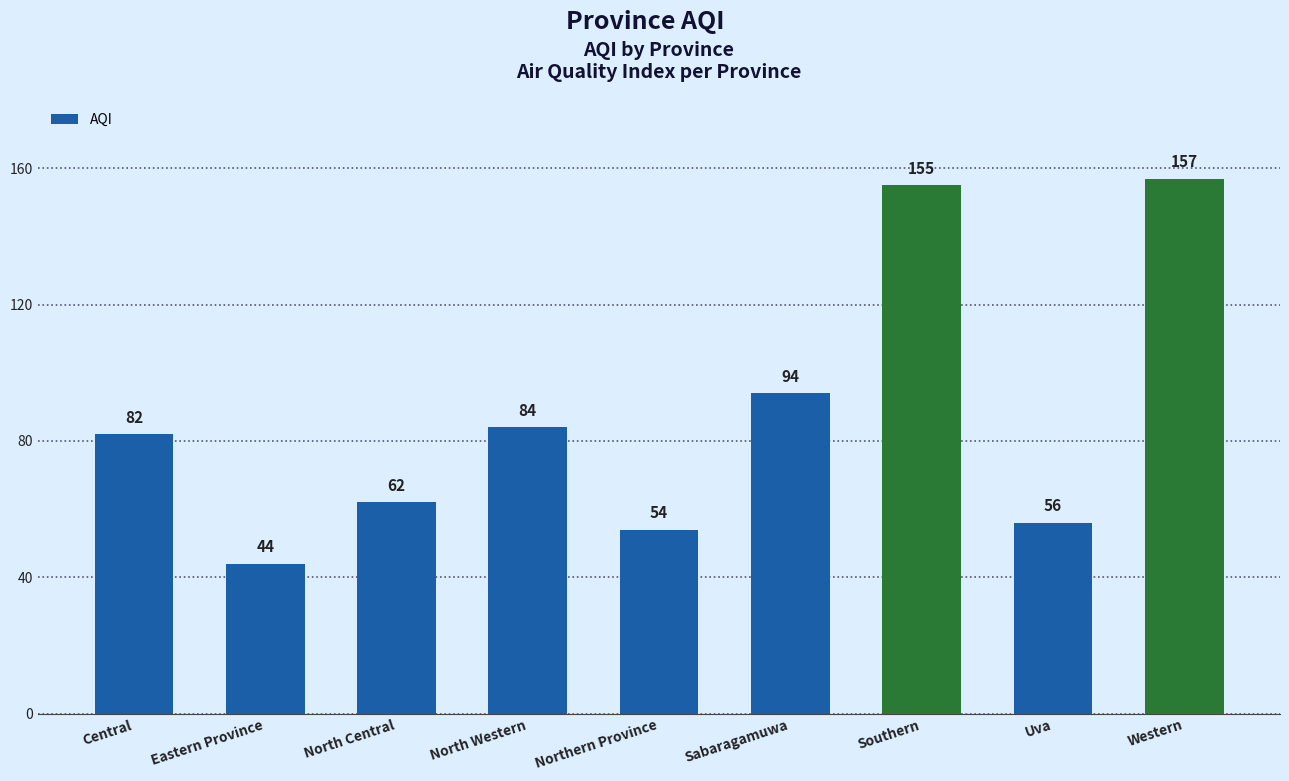

What is the smallest value displayed?

44